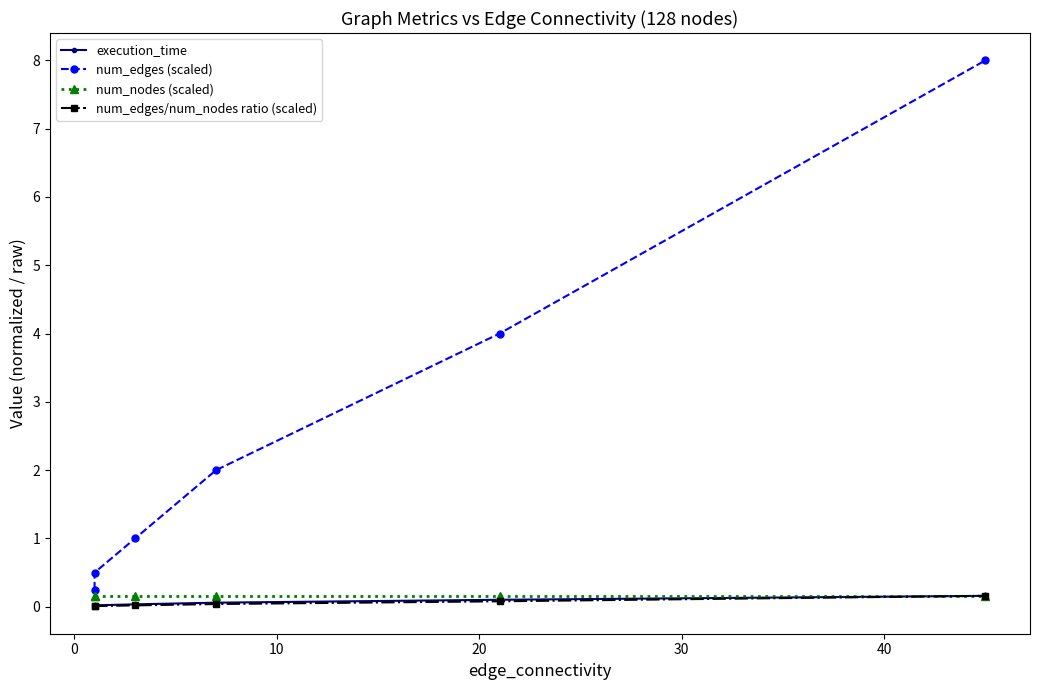

Does the chart have visible grid lines?

No